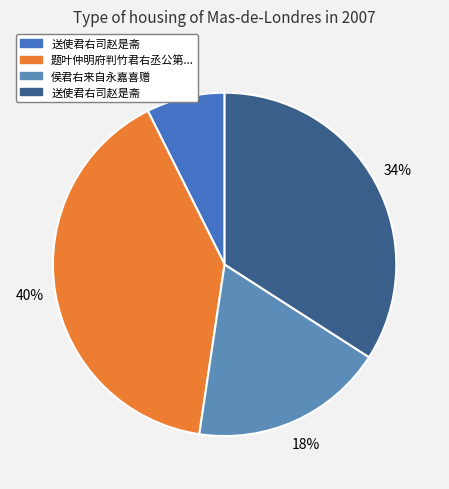

How many segments does this pie chart have?

4